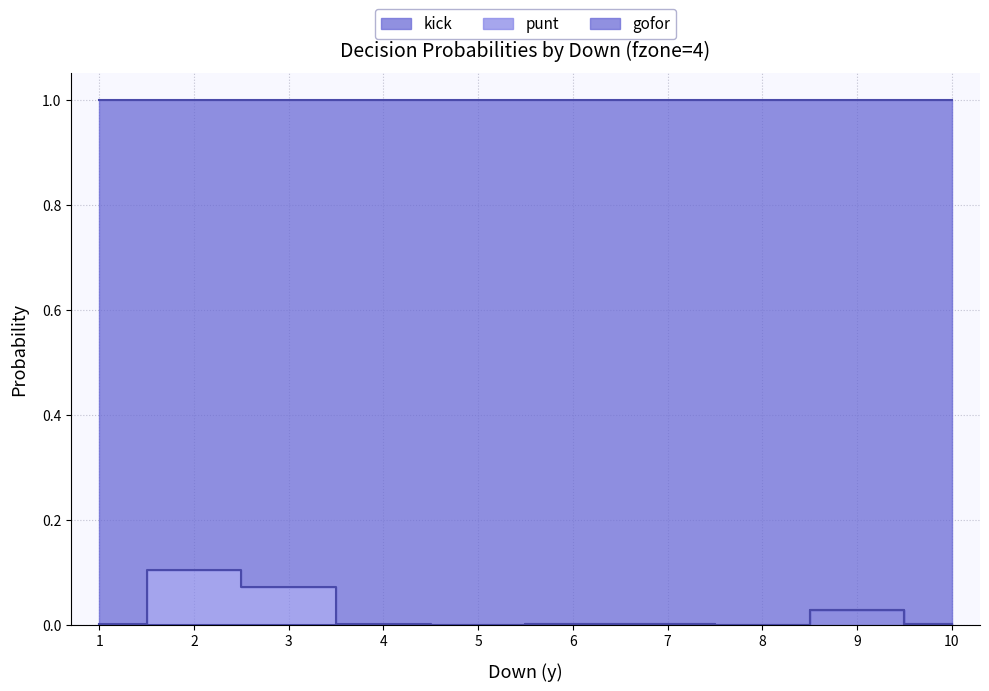

True or false: kick and gofor intersect in this chart.

False